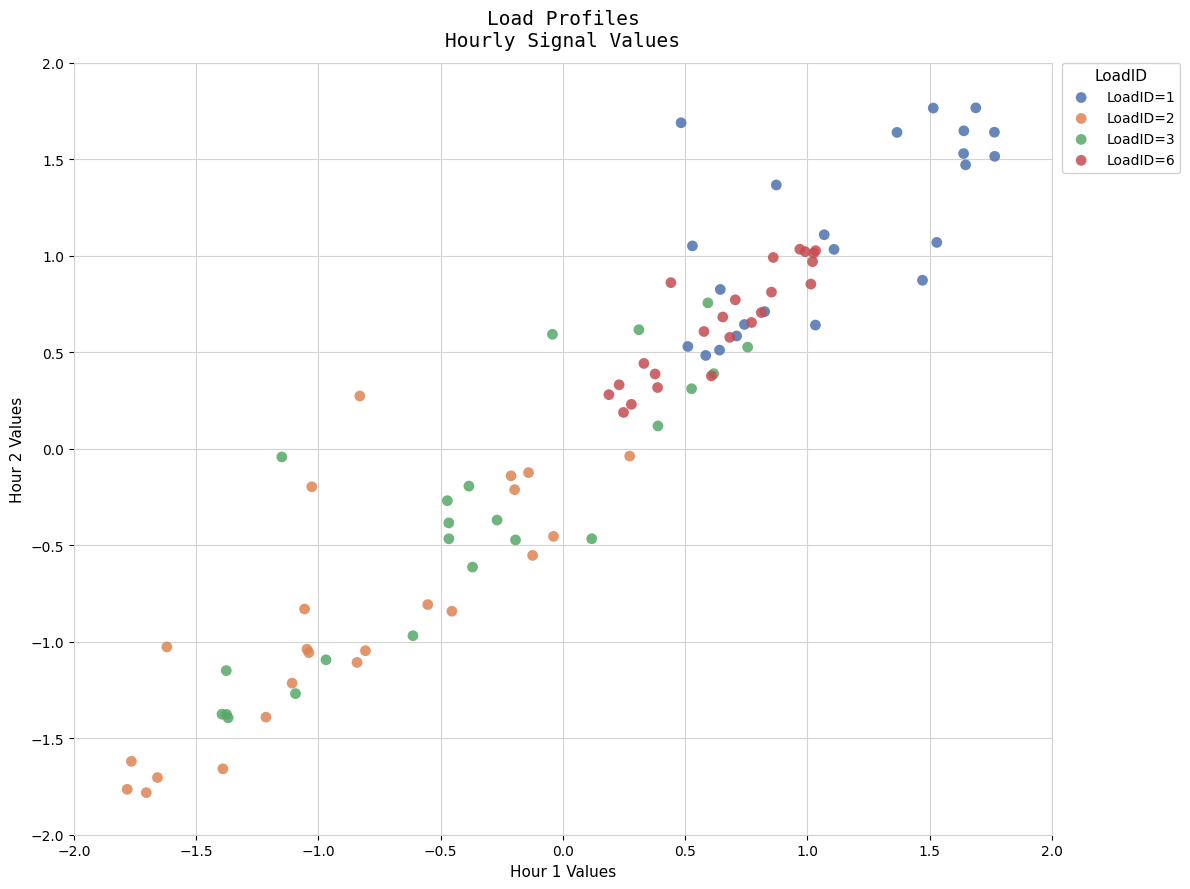

Which series contains the lowest Y value?

LoadID=2